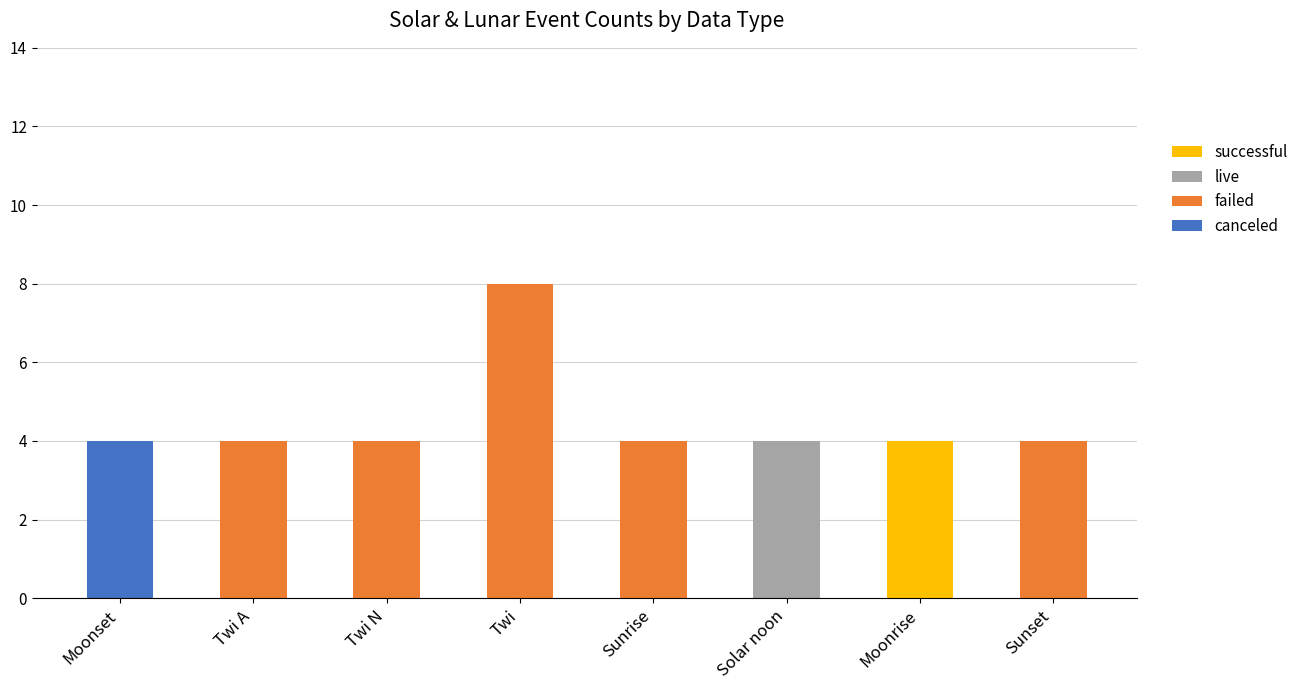

What is the highest value of the canceled series?

4